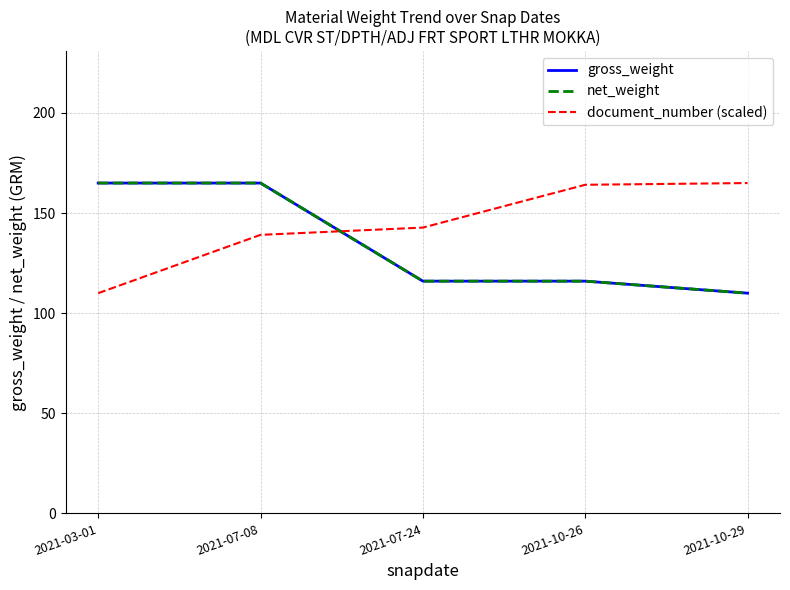

Reading right to left, what are all the values shown in this chart?

gross_weight: 2021-10-29=110.0	2021-10-26=116.0	2021-07-24=116.0	2021-07-08=165.0	2021-03-01=165.0
net_weight: 2021-10-29=110.0	2021-10-26=116.0	2021-07-24=116.0	2021-07-08=165.0	2021-03-01=165.0
document_number (scaled): 2021-10-29=165.0	2021-10-26=164.1	2021-07-24=142.8	2021-07-08=139.1	2021-03-01=110.0